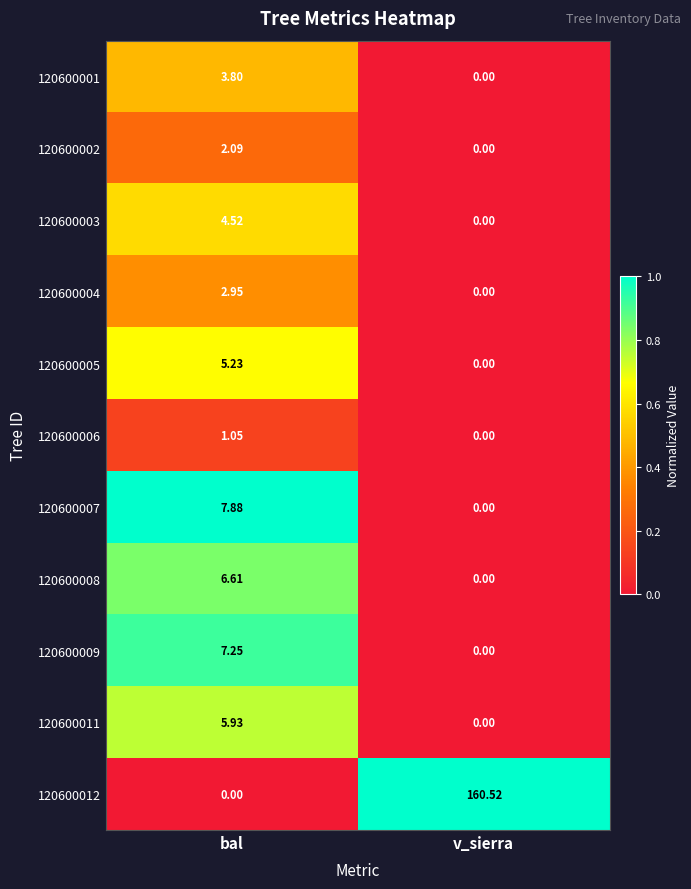

Which series has the largest range (max minus min)?

120600012